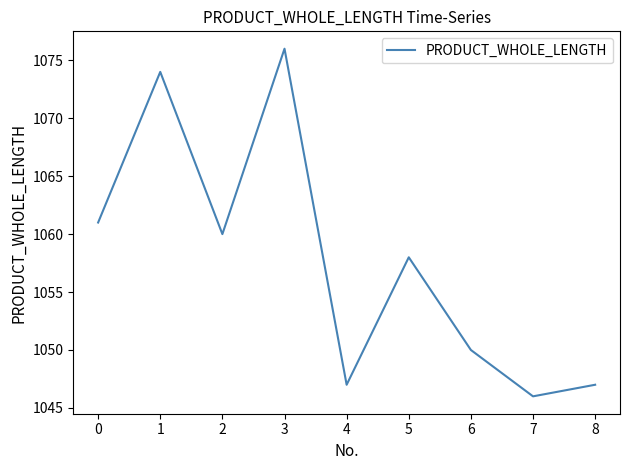

How many values are below 1058?

4